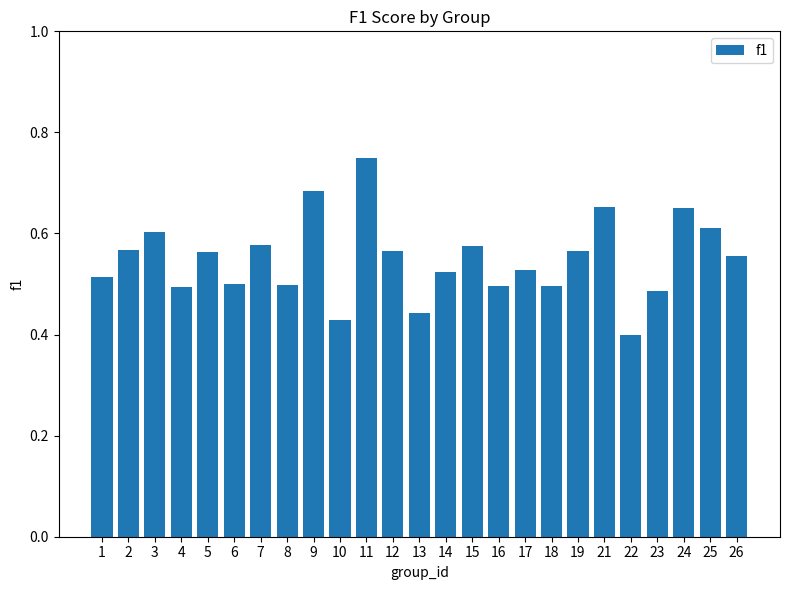

Are the bars grouped side by side (vs. stacked)?

No